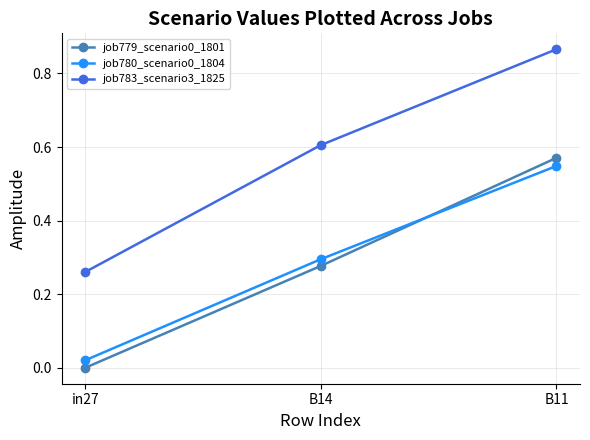

What position from the left is B14?

2